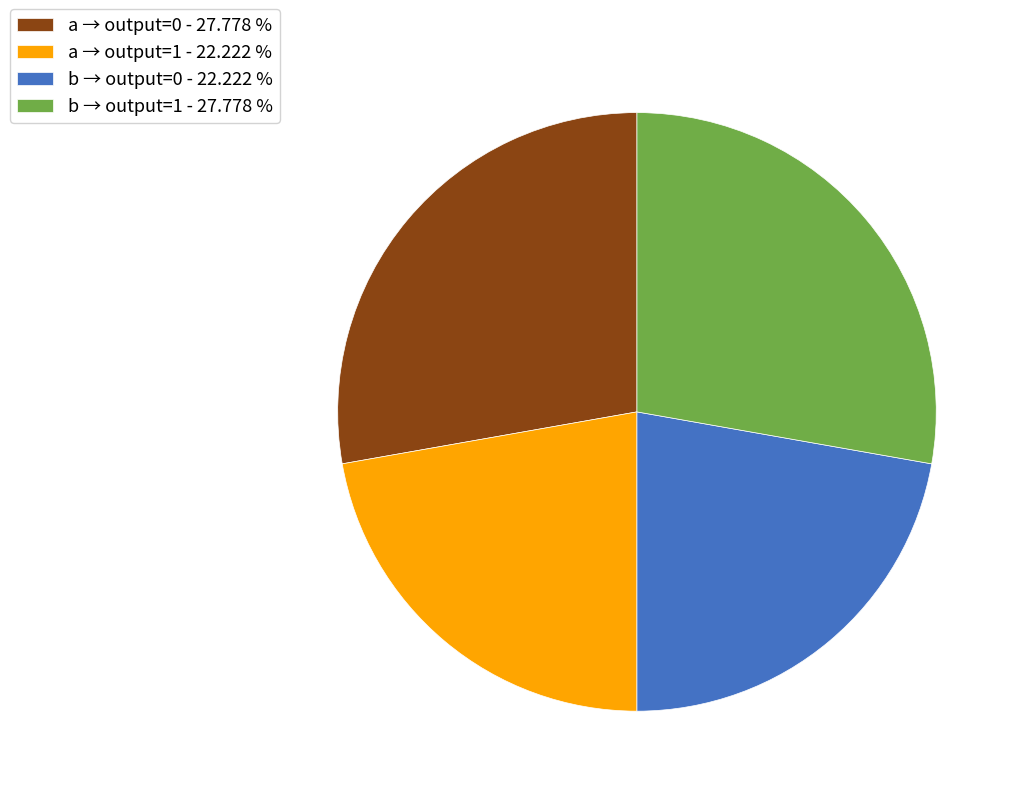

How many segments does this pie chart have?

4